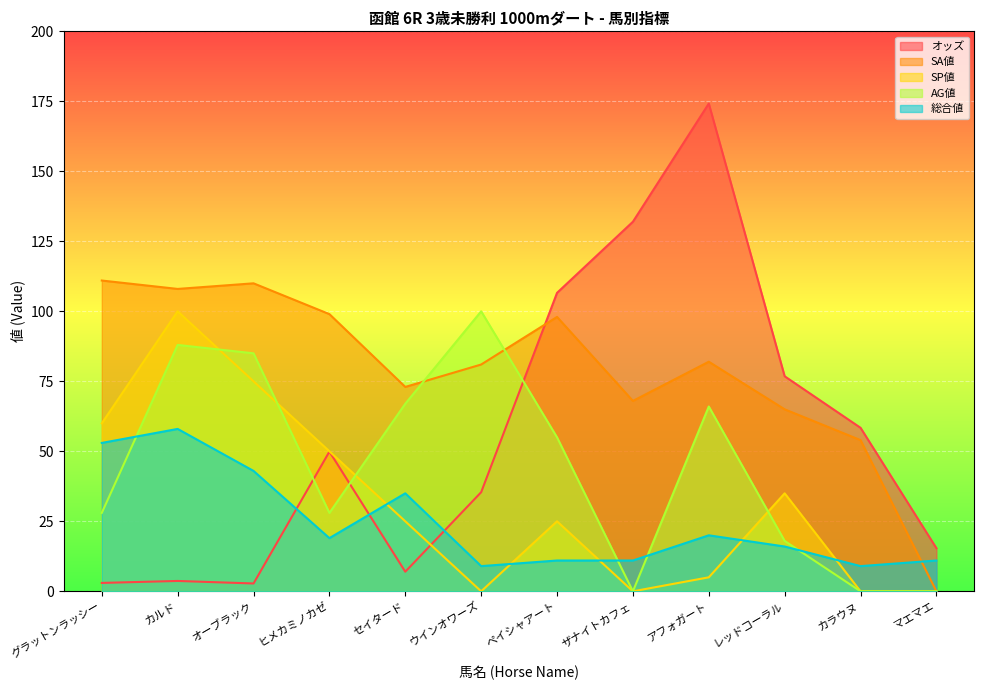

What is the total value across all series at オーブラック?

315.8